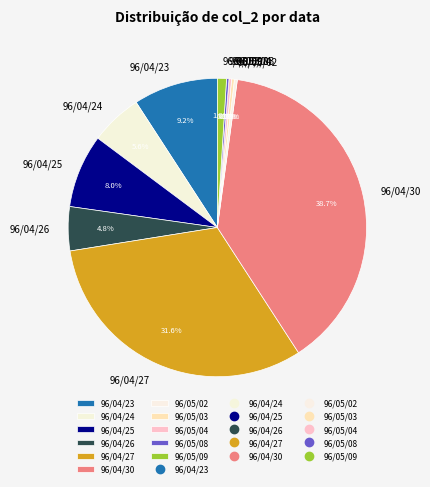

To the nearest percent, what is the difference between the largest and smallest slice percentages?

38%